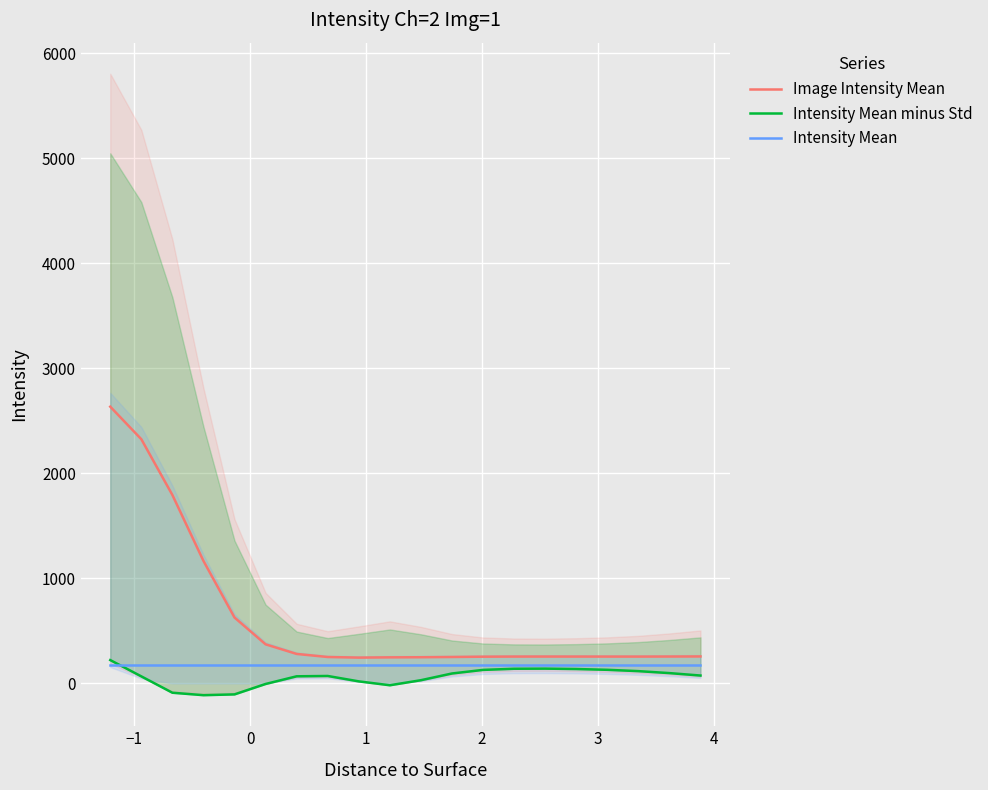

What is the minimum value for Intensity Mean?

174.9